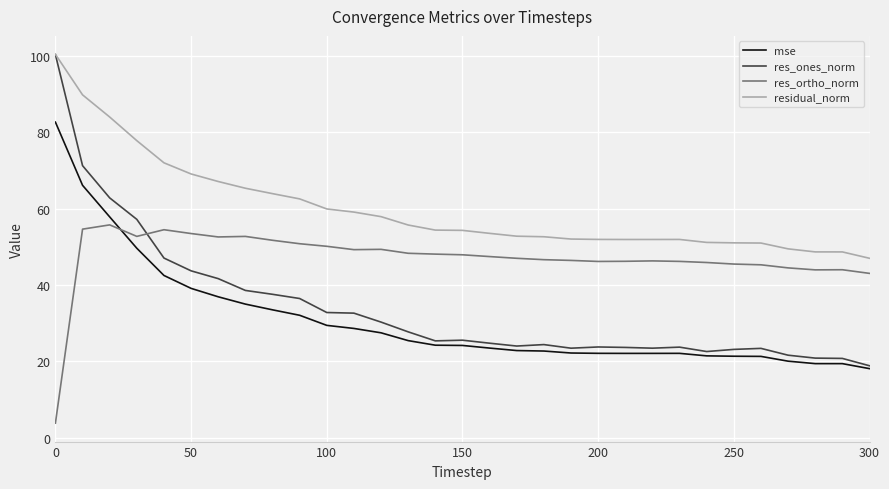

Which series has the largest total across all categories?

residual_norm